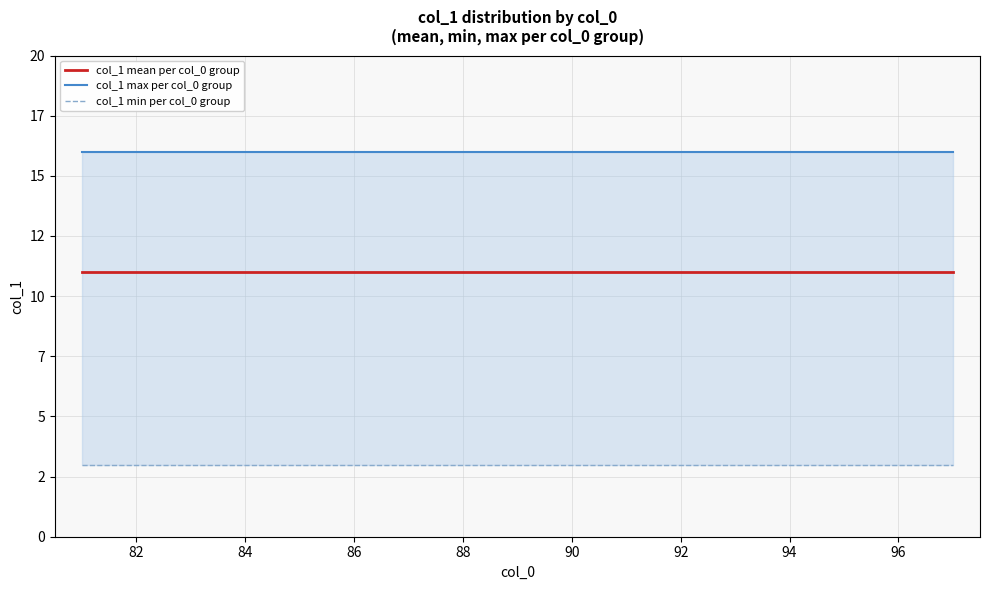

The col_1 max per col_0 group series shows 5 at 16. True or false?

False